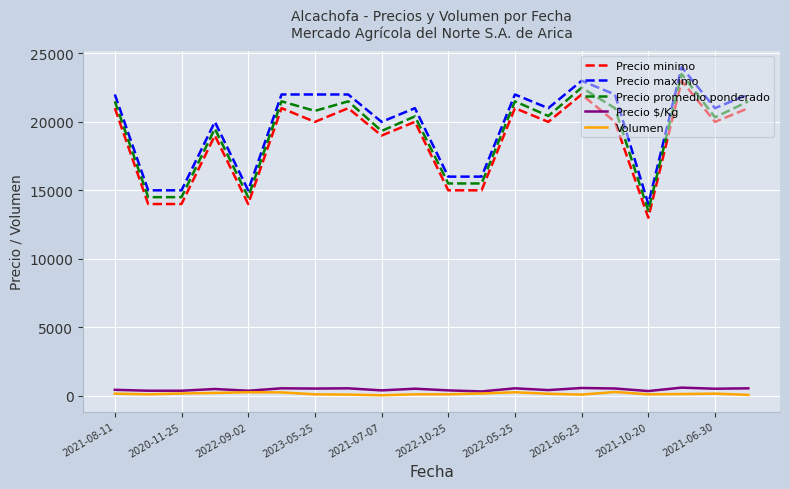

What is the lowest value of the Precio minimo series?

13000